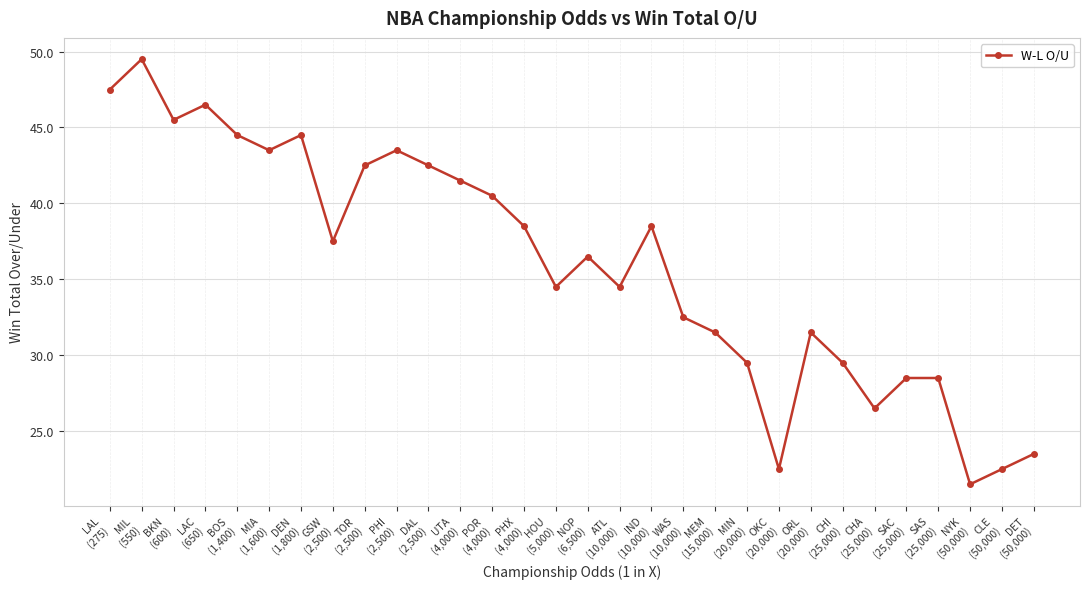

How many data points are less than 37?

15